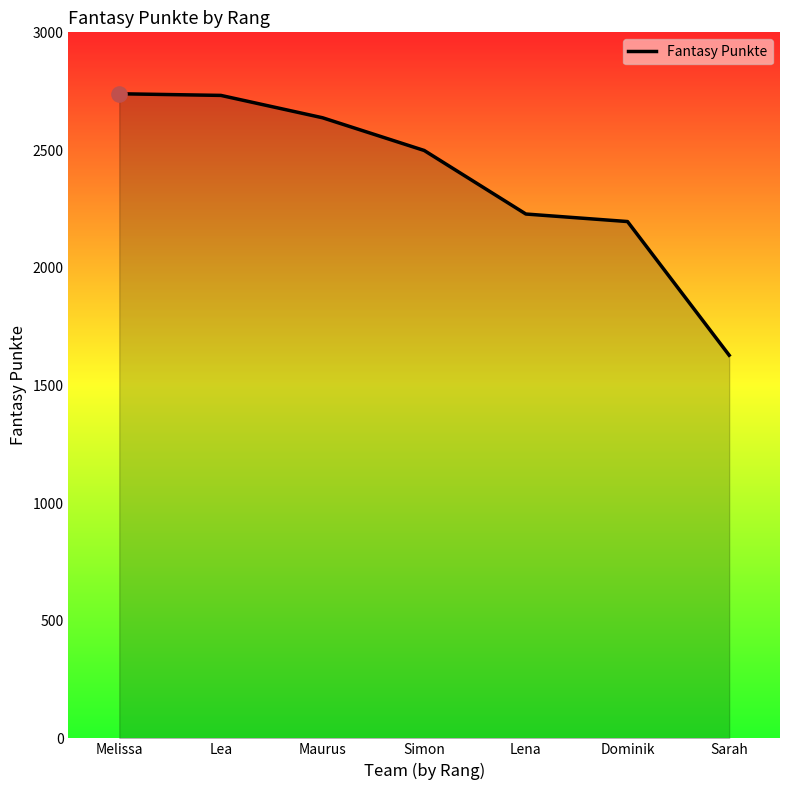

What is the ratio of the value at Lea to the value at Maurus?

1.0